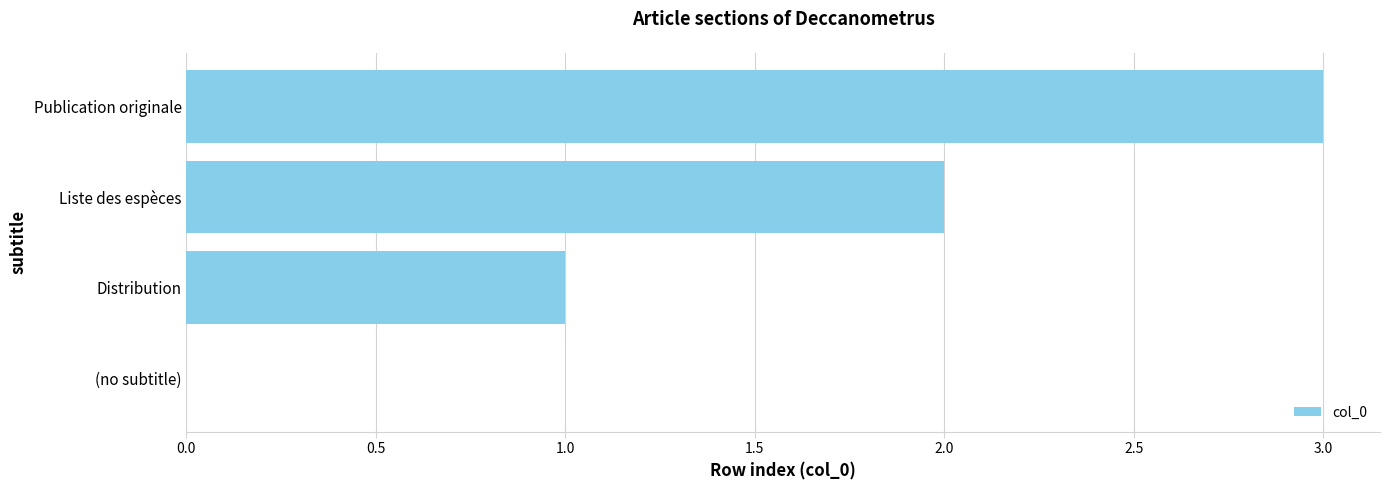

The value at Liste des espèces is 3. True or false?

False